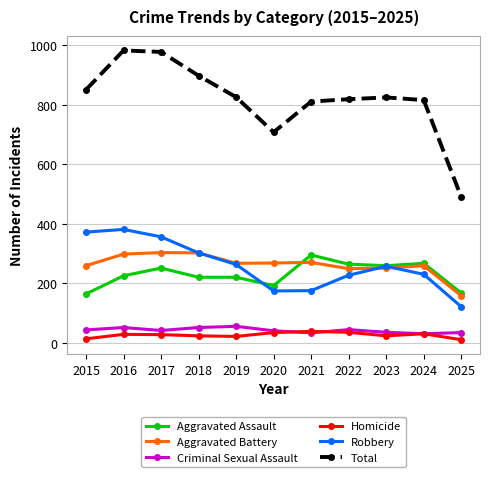

How many interior local valleys does the Robbery series have?

1